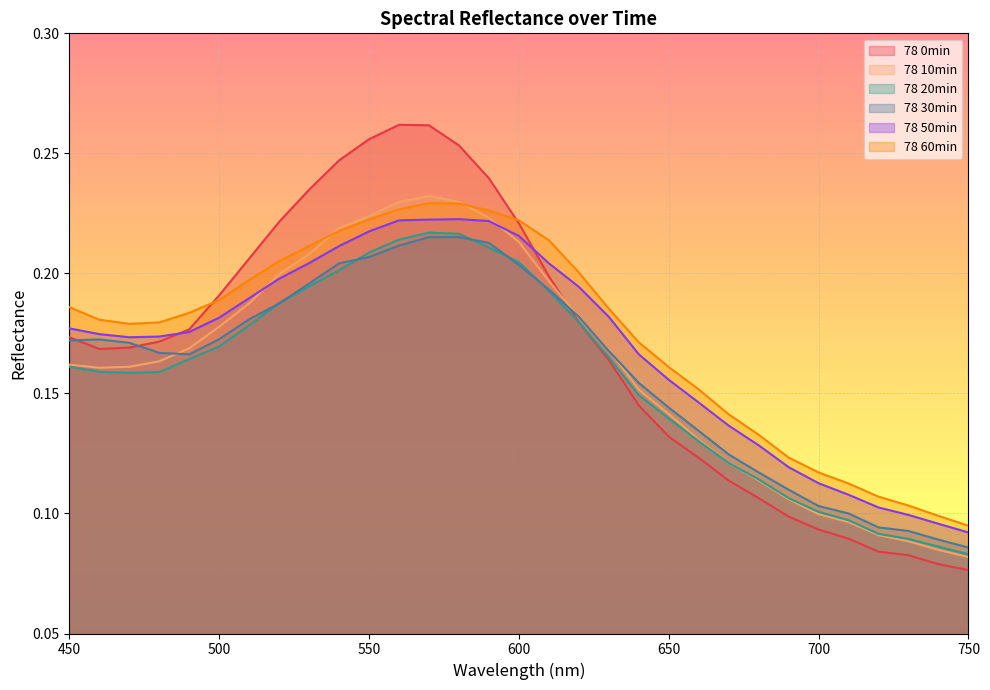

What is the lowest value of the 78 0min series?

0.1